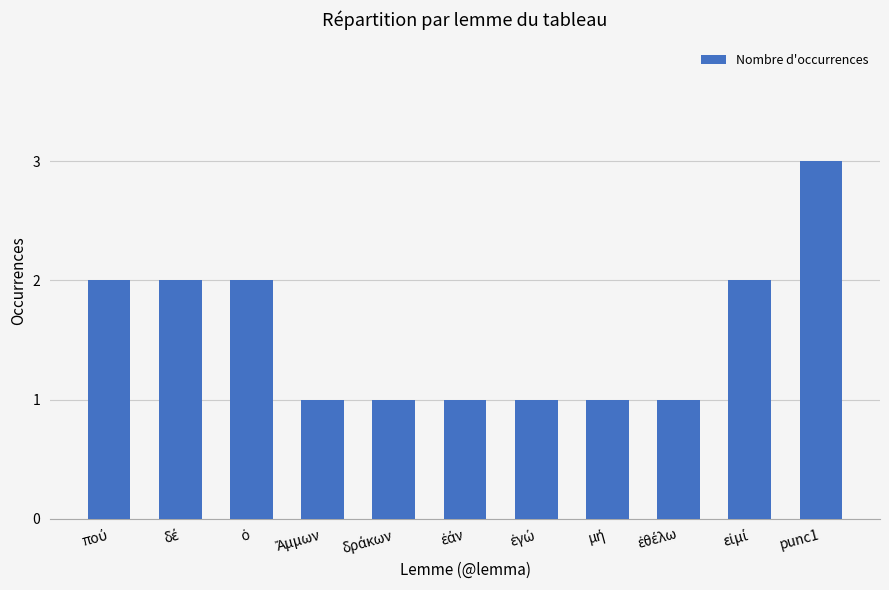

Does the chart contain stacked bars?

No